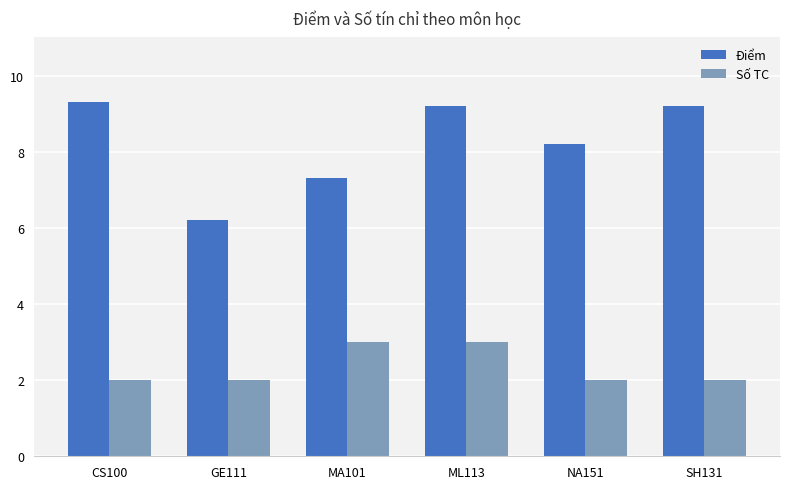

Is the value of Số TC at NA151 greater than the value of Điểm at SH131?

No